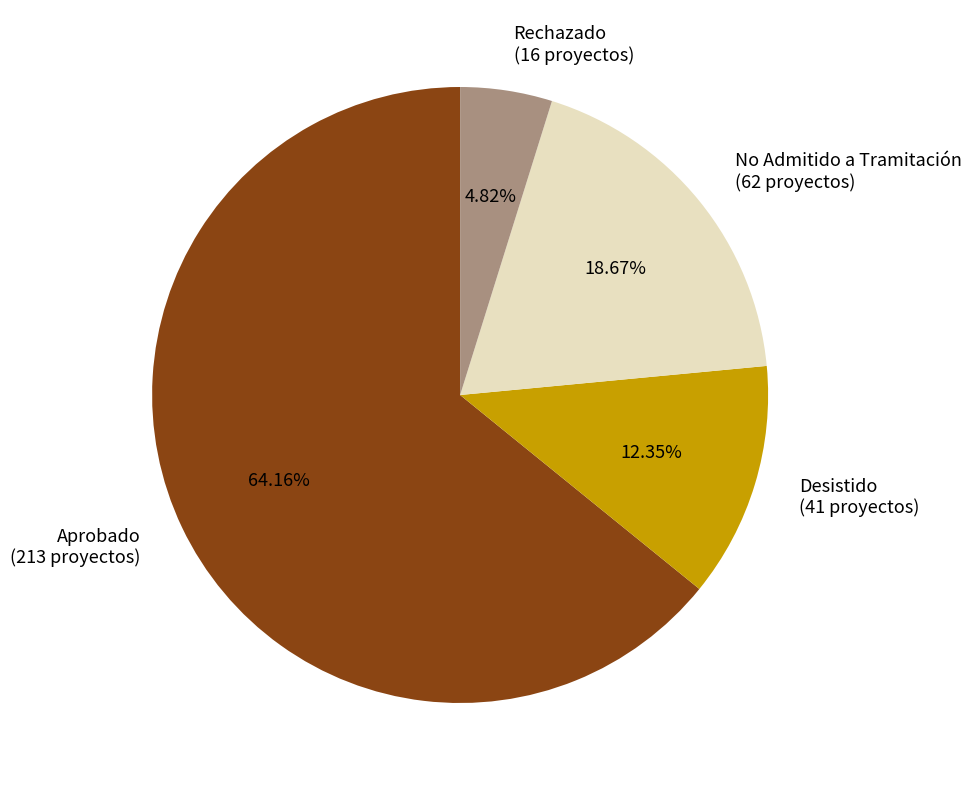

The Aprobado slice represents 64% of the pie. True or false?

True